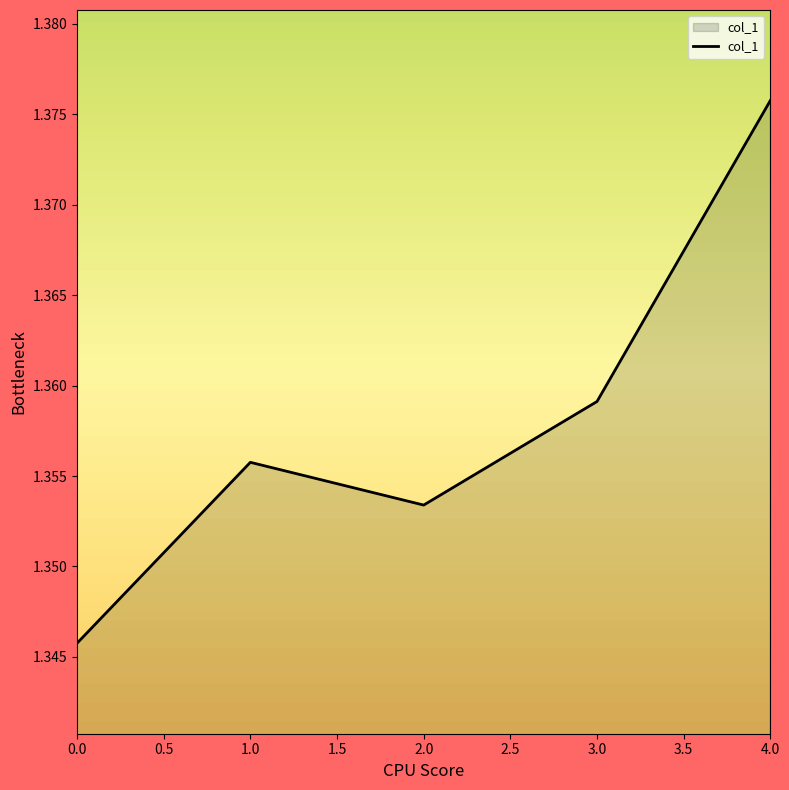

What is the sum of the values at 4.0 and 2.0?

2.7